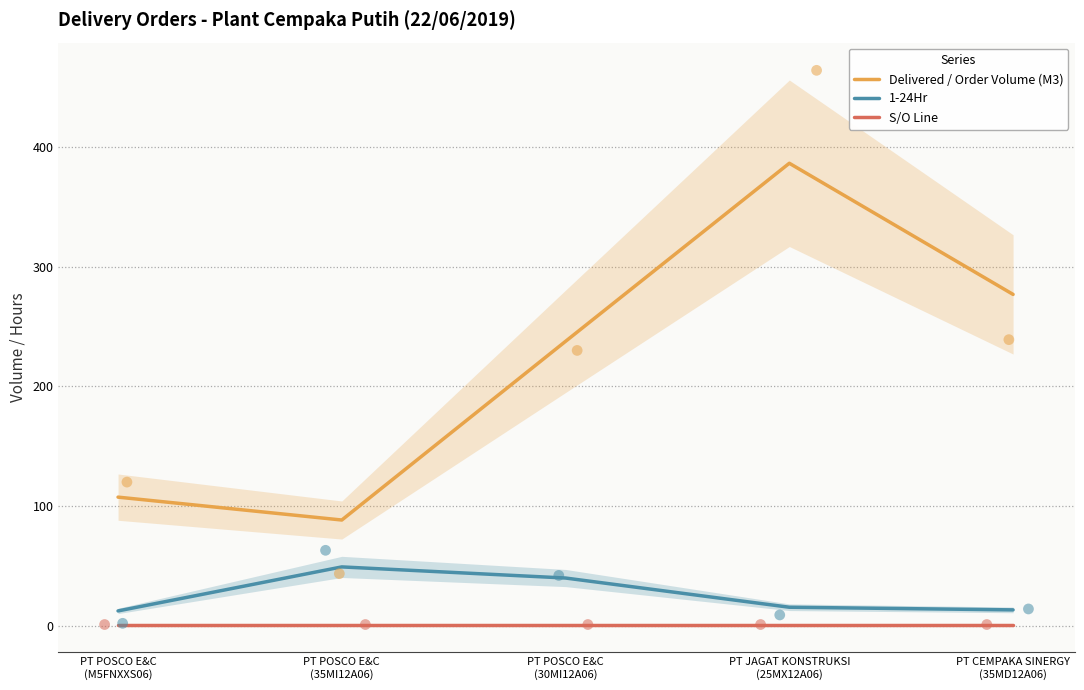

Which series has the largest total across all categories?

Delivered / Order Volume (M3)